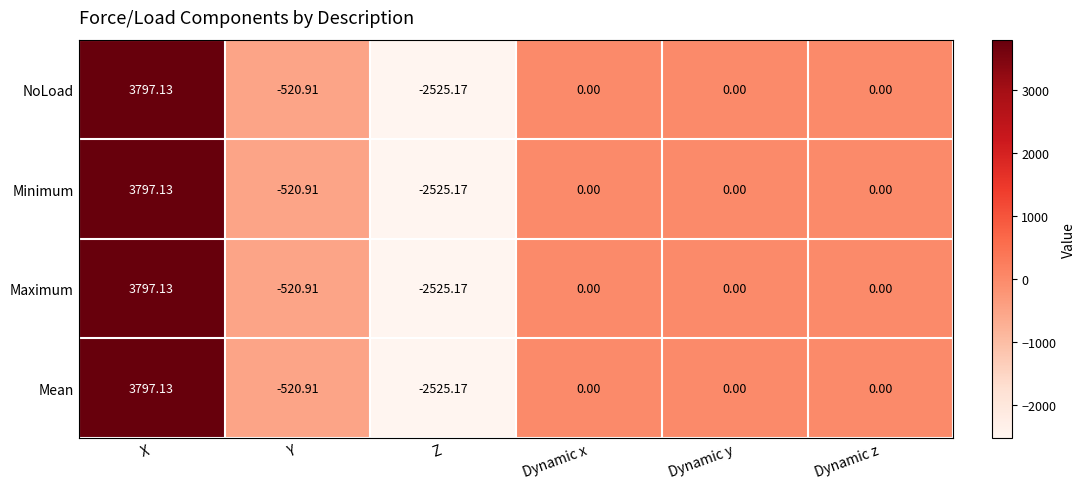

Which label corresponds to the smallest value in the chart?

Z